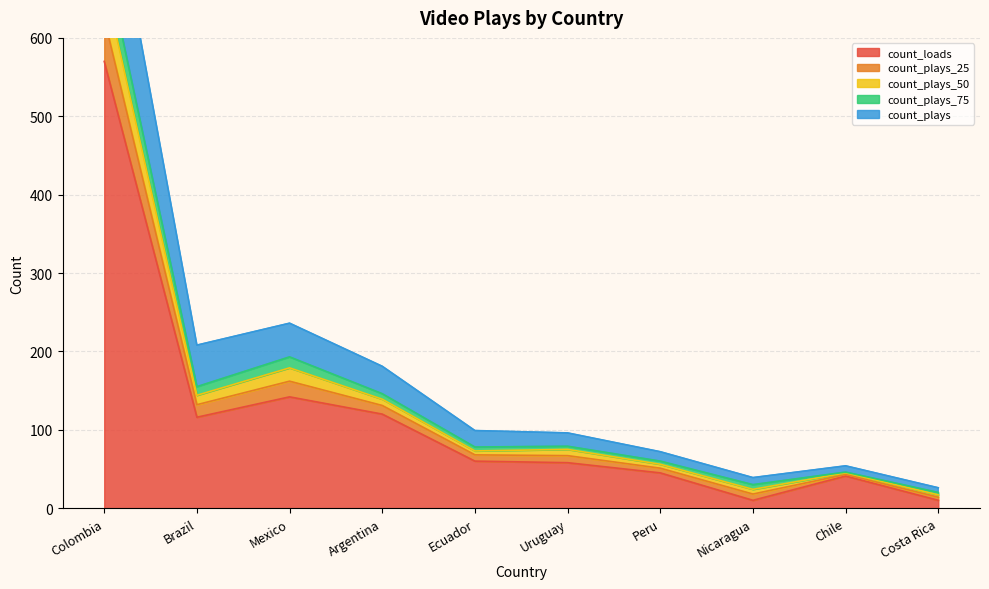

The value of count_loads at Mexico is 70. True or false?

False